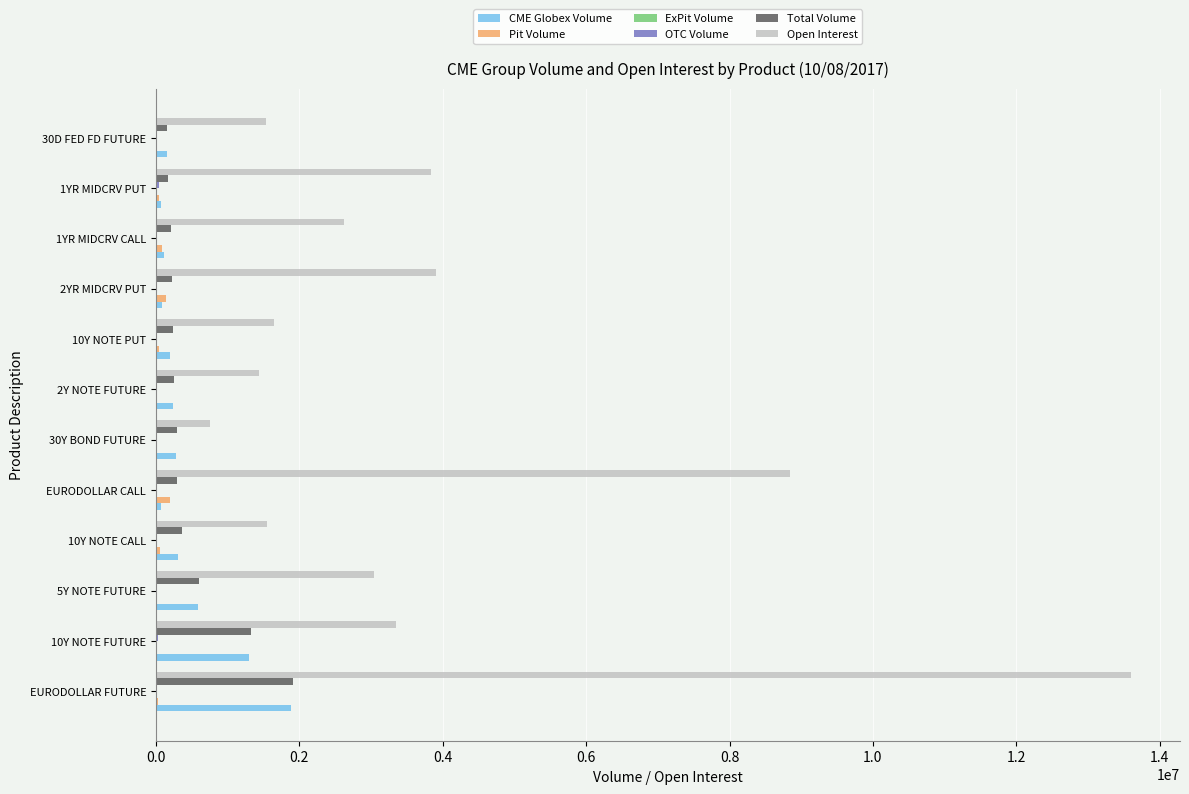

At which category is the sum across all series the highest?

EURODOLLAR FUTURE